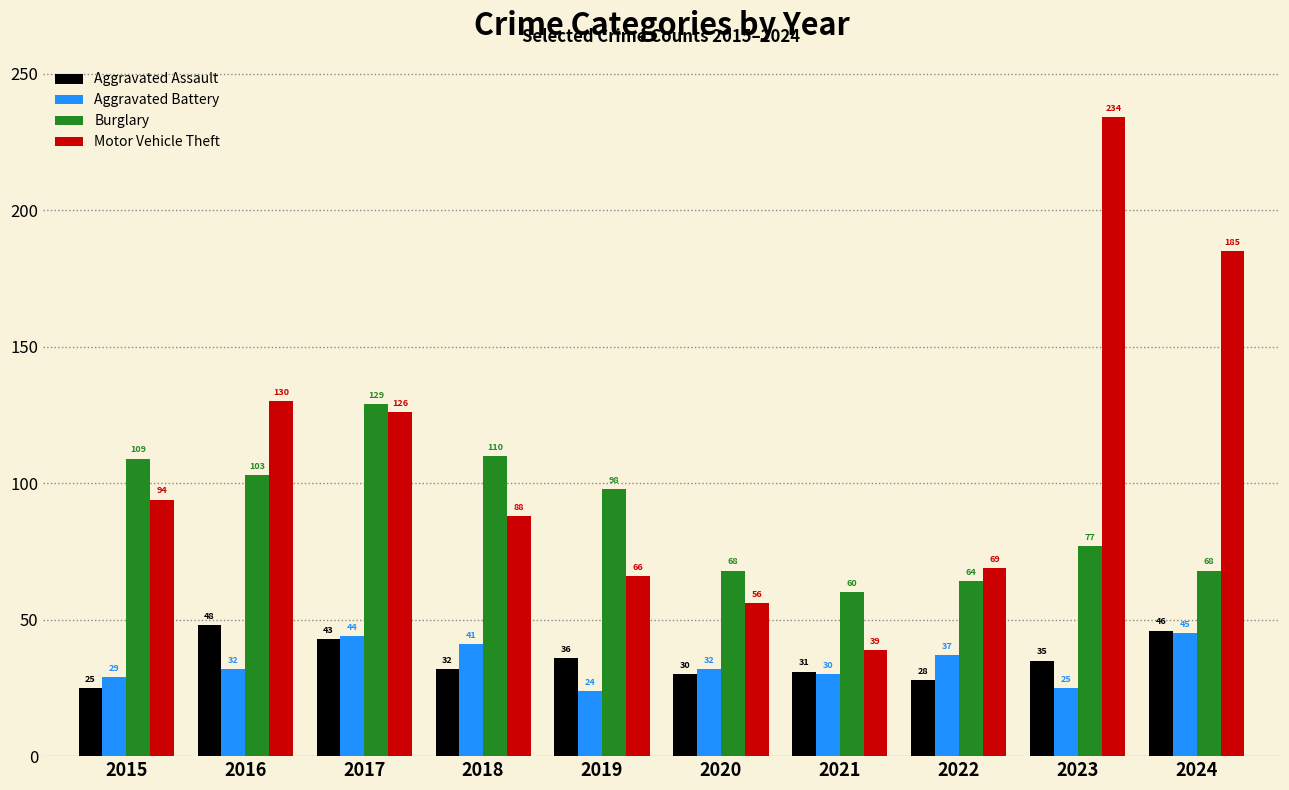

At how many categories does at least one series exceed 122?

4